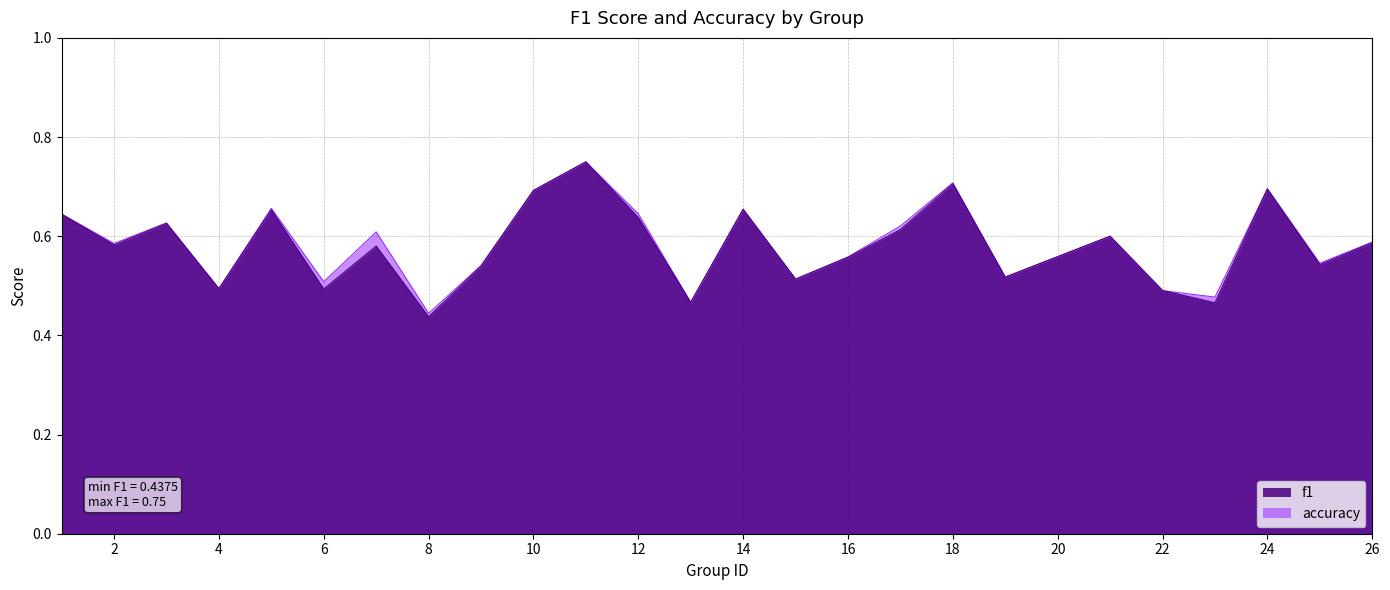

What is the sum of the accuracy values at 23 and 15?

1.0